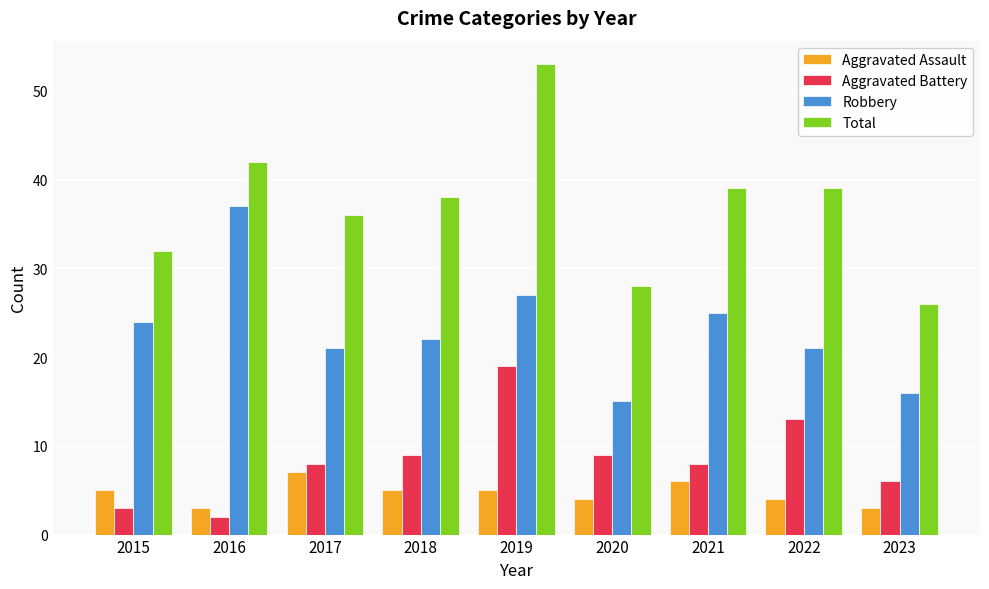

Reading right to left, what are all the values shown in this chart?

Aggravated Assault: 2023=3	2022=4	2021=6	2020=4	2019=5	2018=5	2017=7	2016=3	2015=5
Aggravated Battery: 2023=6	2022=13	2021=8	2020=9	2019=19	2018=9	2017=8	2016=2	2015=3
Robbery: 2023=16	2022=21	2021=25	2020=15	2019=27	2018=22	2017=21	2016=37	2015=24
Total: 2023=26	2022=39	2021=39	2020=28	2019=53	2018=38	2017=36	2016=42	2015=32